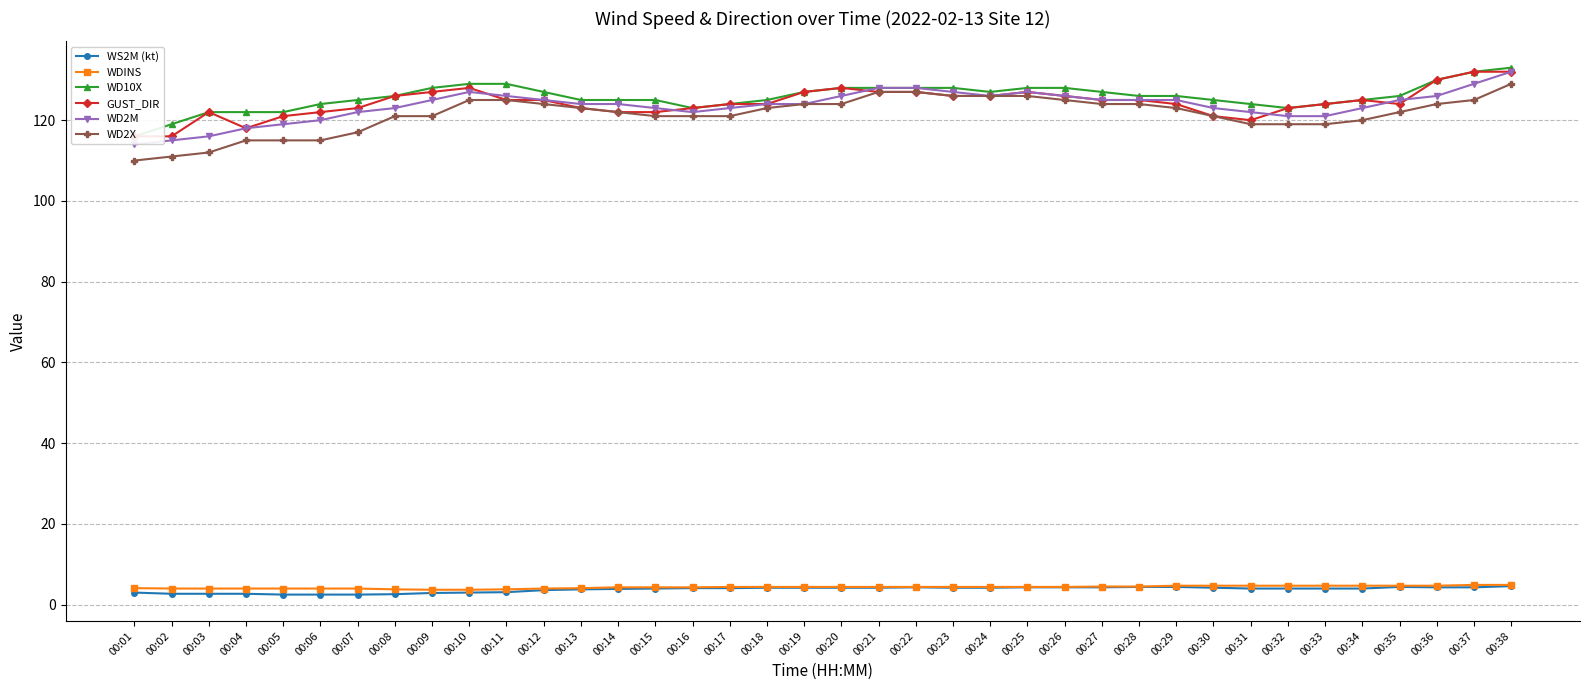

True or false: WS2M (kt) has more than 2 interior local peaks.

False